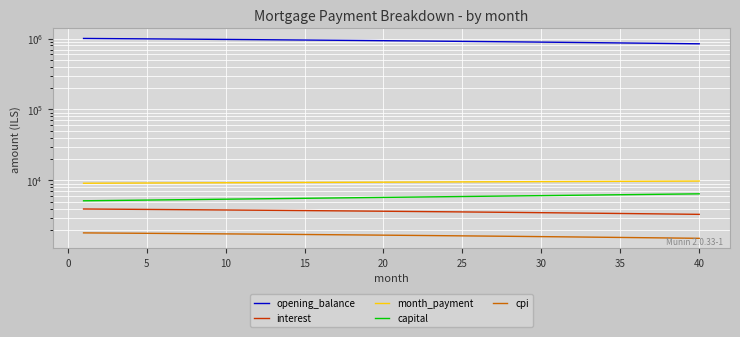

True or false: capital and opening_balance intersect in this chart.

False